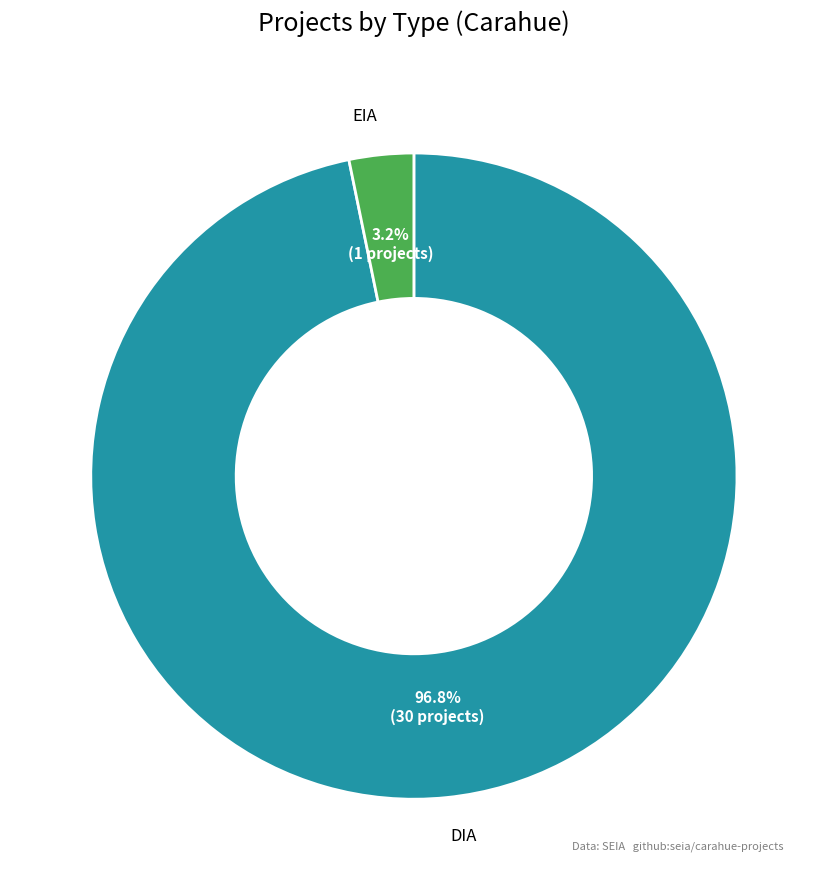

Does any single category account for the majority?

Yes